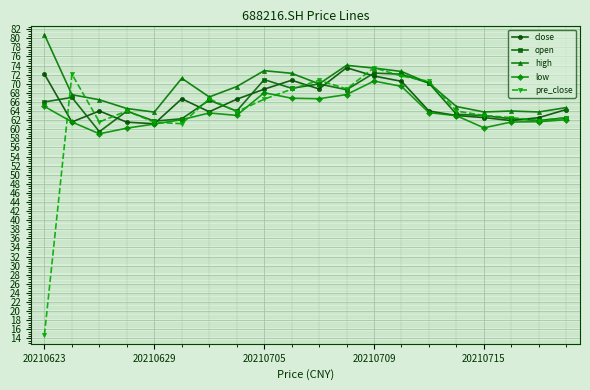

What is the greatest value displayed?

80.8